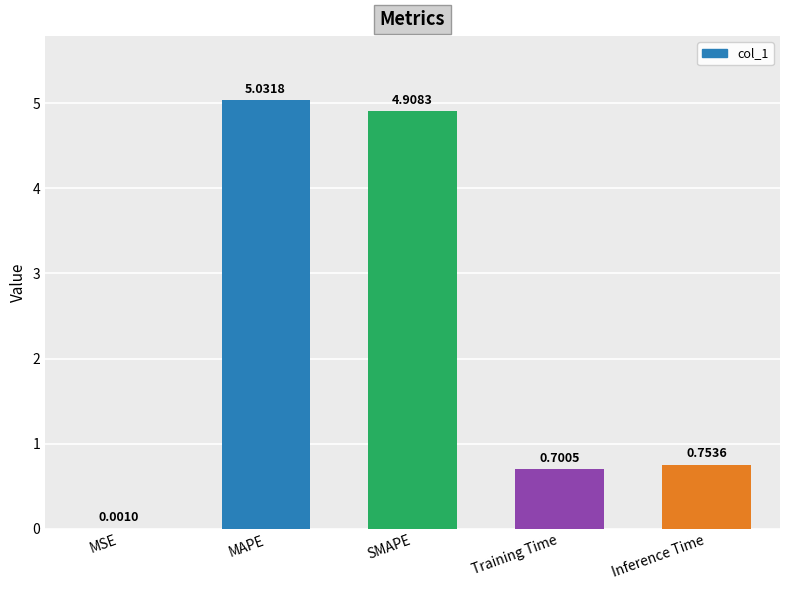

Where is the data nearest to the value 2?

Inference Time